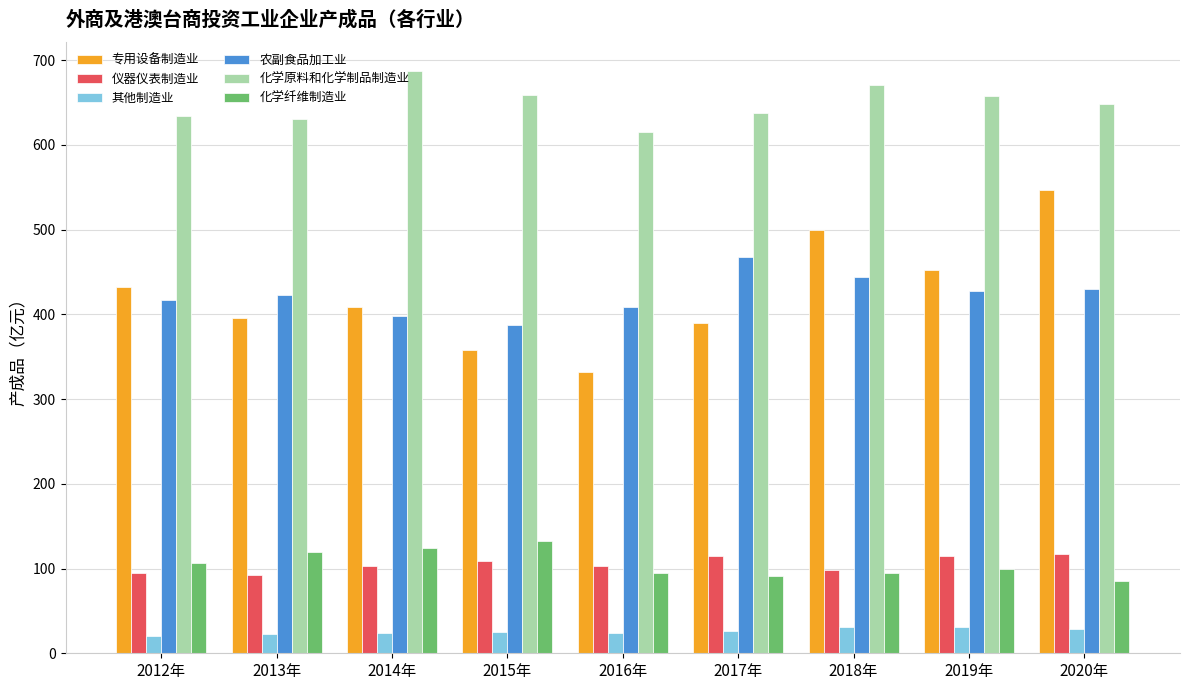

Between 2017年 and 2018年, which series saw the biggest shift?

专用设备制造业